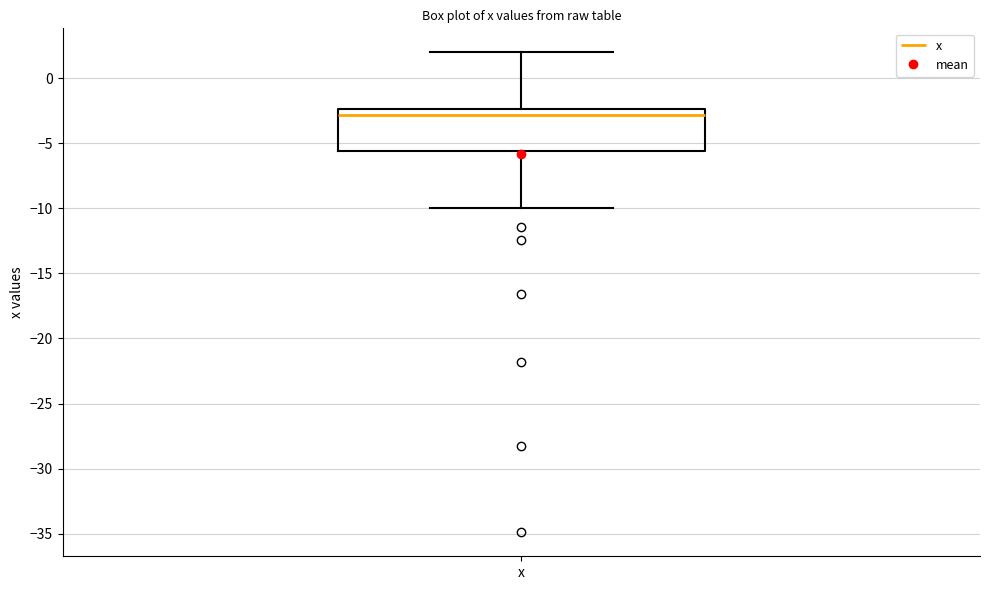

Transcribe this box plot: give where the median line is, the range the box spans, and where the two whiskers end, as read against the y-axis. The values are not printed on the chart, so give them approximately, as read against the axis.

median -3.0, box -5.5 to -2.5, whiskers -10.0 to 2.0